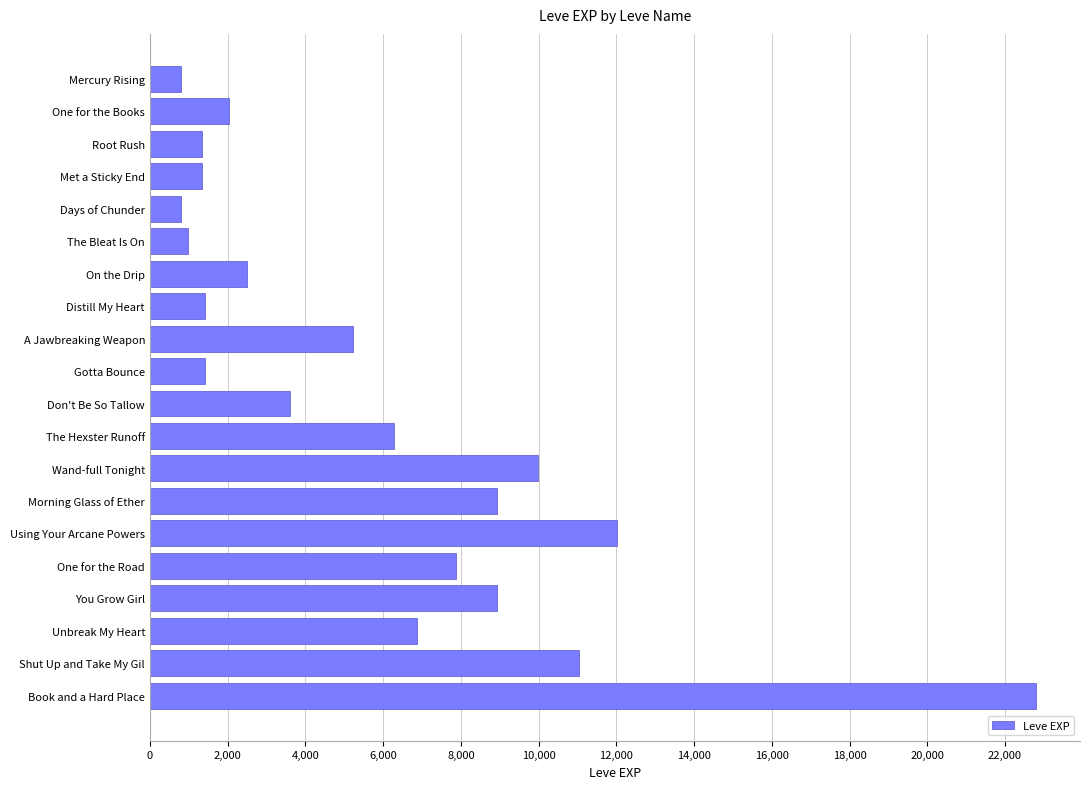

Are the bars horizontal?

Yes